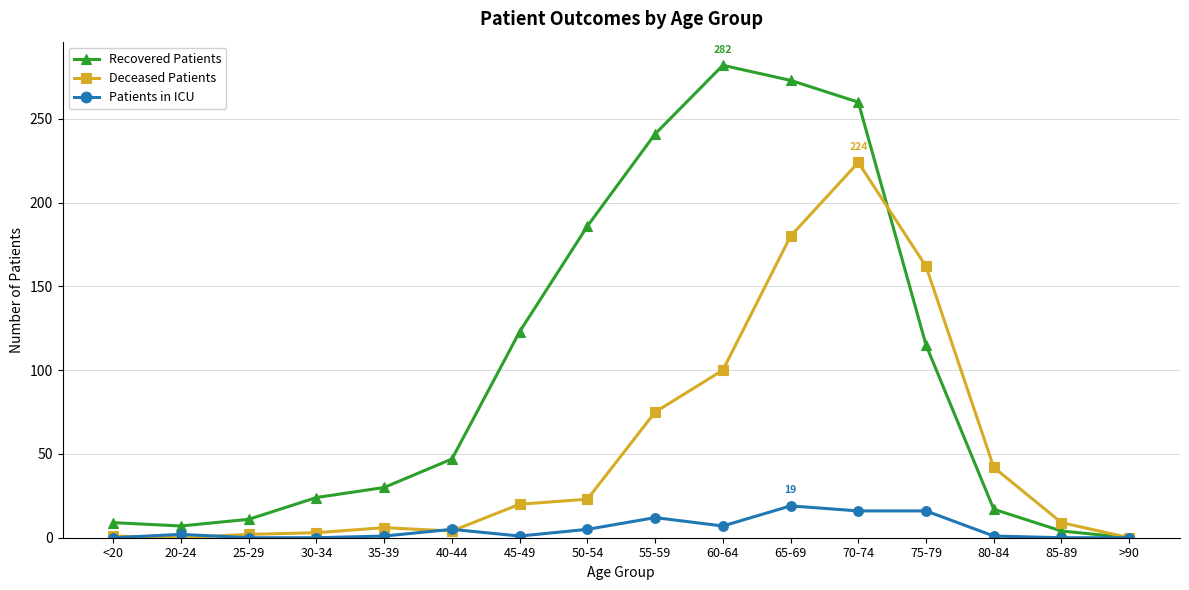

True or false: Patients in ICU has a value of 1 at 35-39.

True